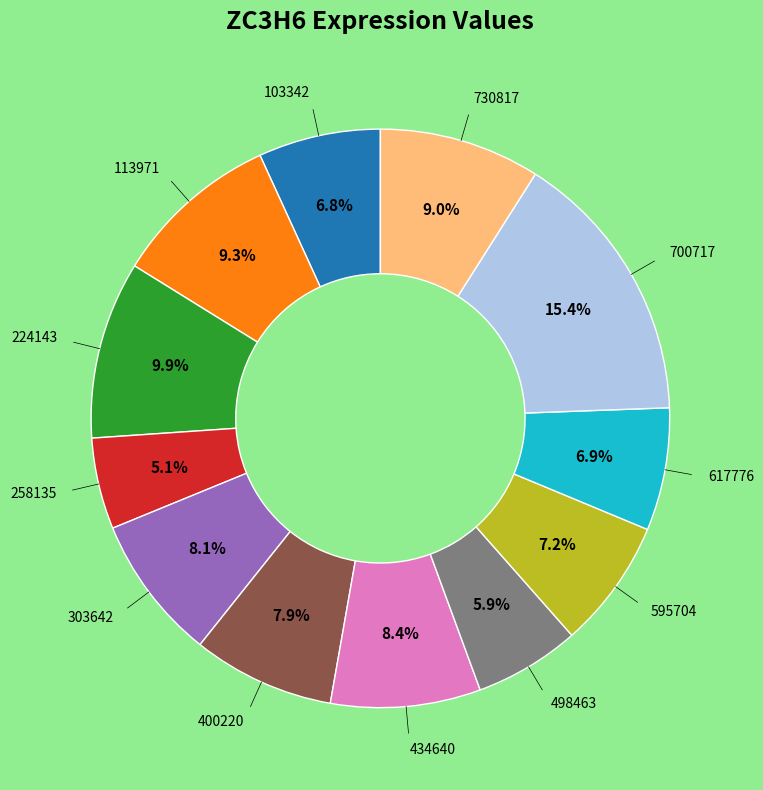

Is there any slice that represents more than half of the pie?

No